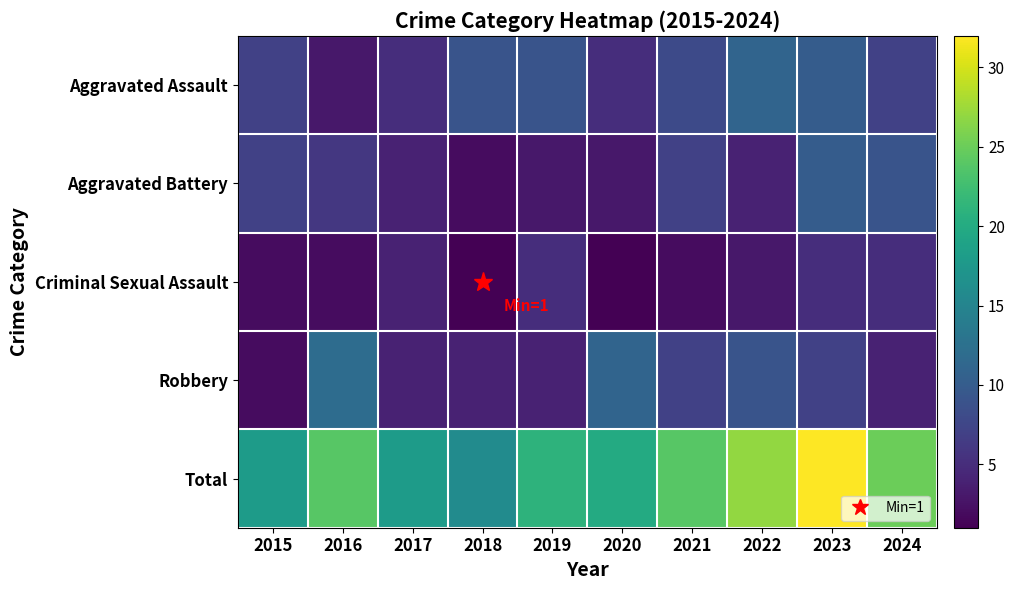

Reading right to left, transcribe all the data shown in this chart.

Aggravated Assault: 2024=7	2023=10	2022=11	2021=8	2020=5	2019=9	2018=9	2017=5	2016=3	2015=7
Aggravated Battery: 2024=9	2023=10	2022=4	2021=7	2020=3	2019=3	2018=2	2017=4	2016=6	2015=7
Criminal Sexual Assault: 2024=5	2023=5	2022=3	2021=2	2020=1	2019=5	2018=1	2017=4	2016=2	2015=2
Robbery: 2024=4	2023=7	2022=9	2021=7	2020=11	2019=4	2018=4	2017=4	2016=12	2015=2
Total: 2024=25	2023=32	2022=27	2021=24	2020=20	2019=21	2018=16	2017=18	2016=24	2015=18